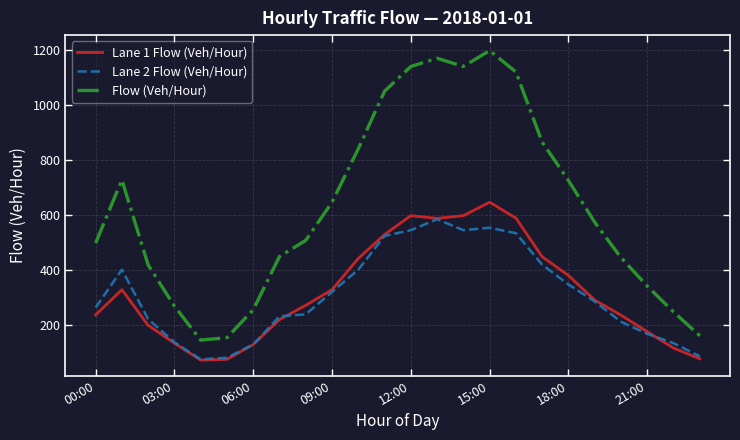

What is the minimum value shown in the chart?

70